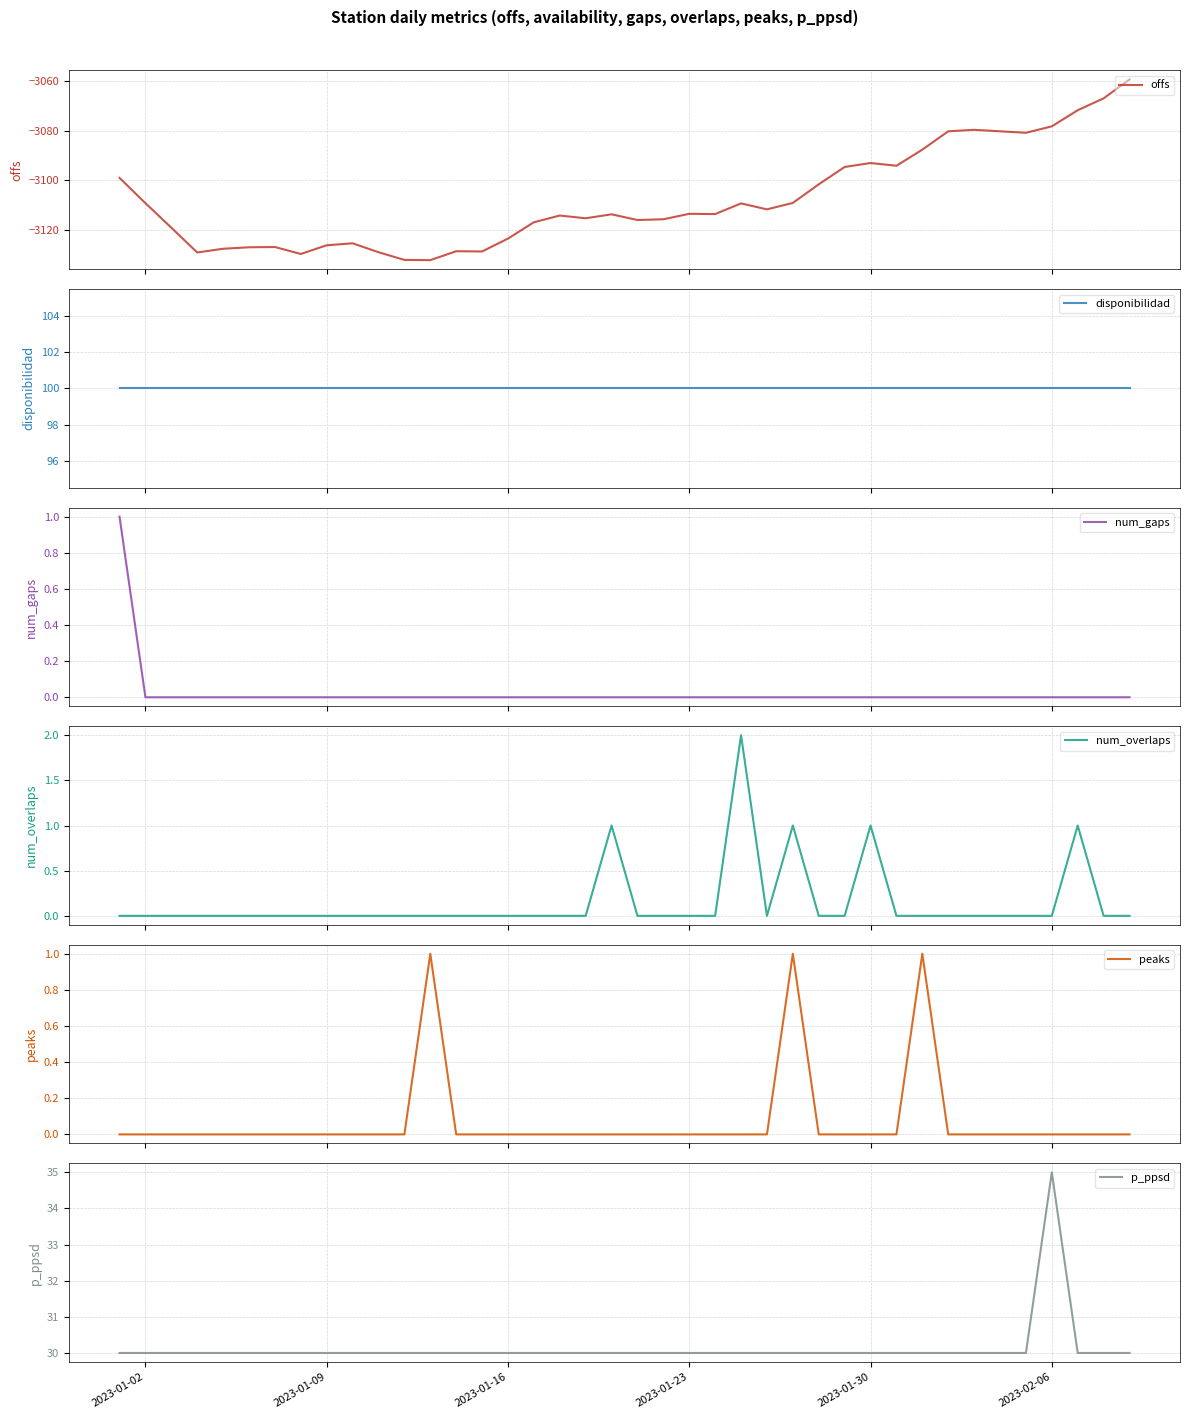

Which series has the widest spread of values?

offs